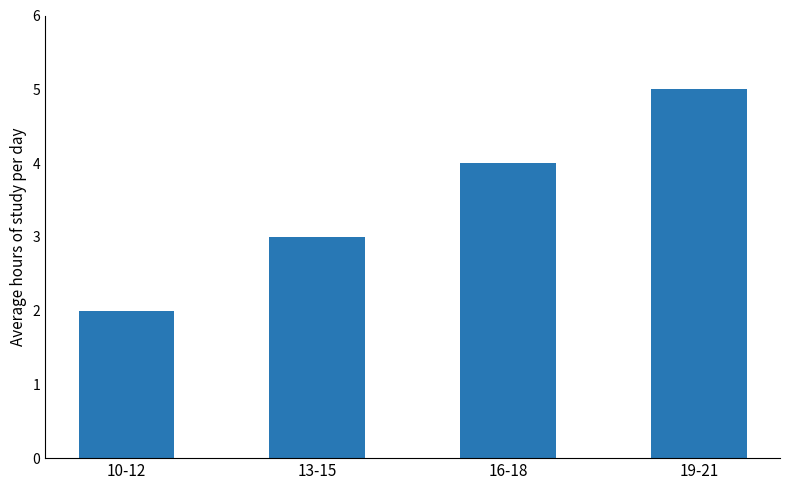

What is the value of the 4th bar from the left?

5